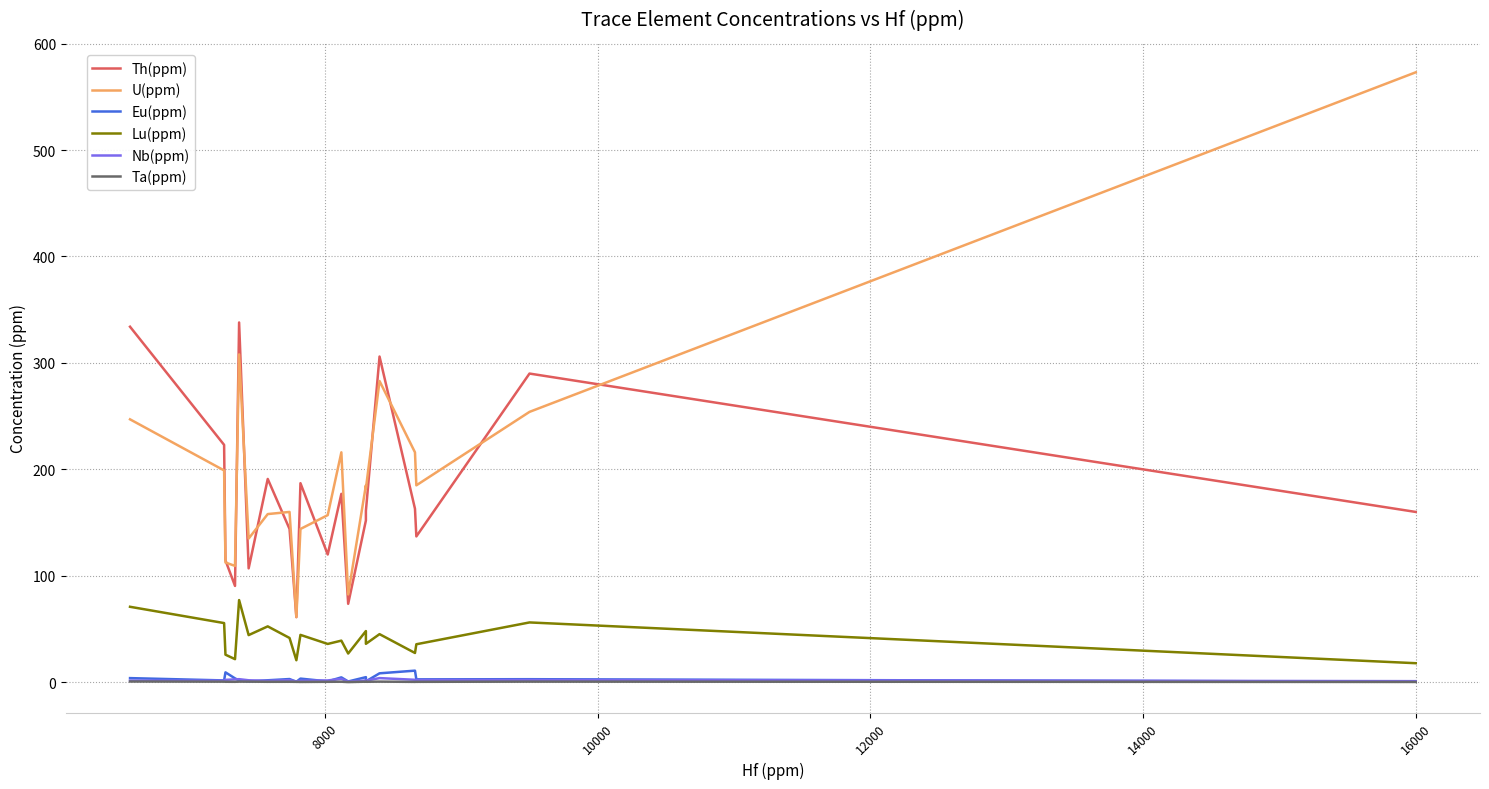

True or false: Lu(ppm) and Eu(ppm) intersect in this chart.

False